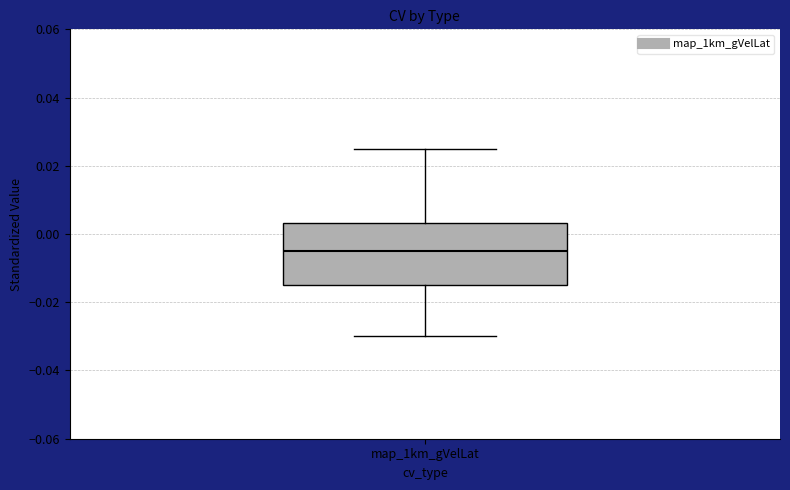

Read this box plot against the y-axis: the position of the median line, the range covered by the box, and the ends of both whiskers. The values are not printed on the chart, so give them approximately, as read against the axis.

median -0.004, box -0.016 to 0.004, whiskers -0.030 to 0.026